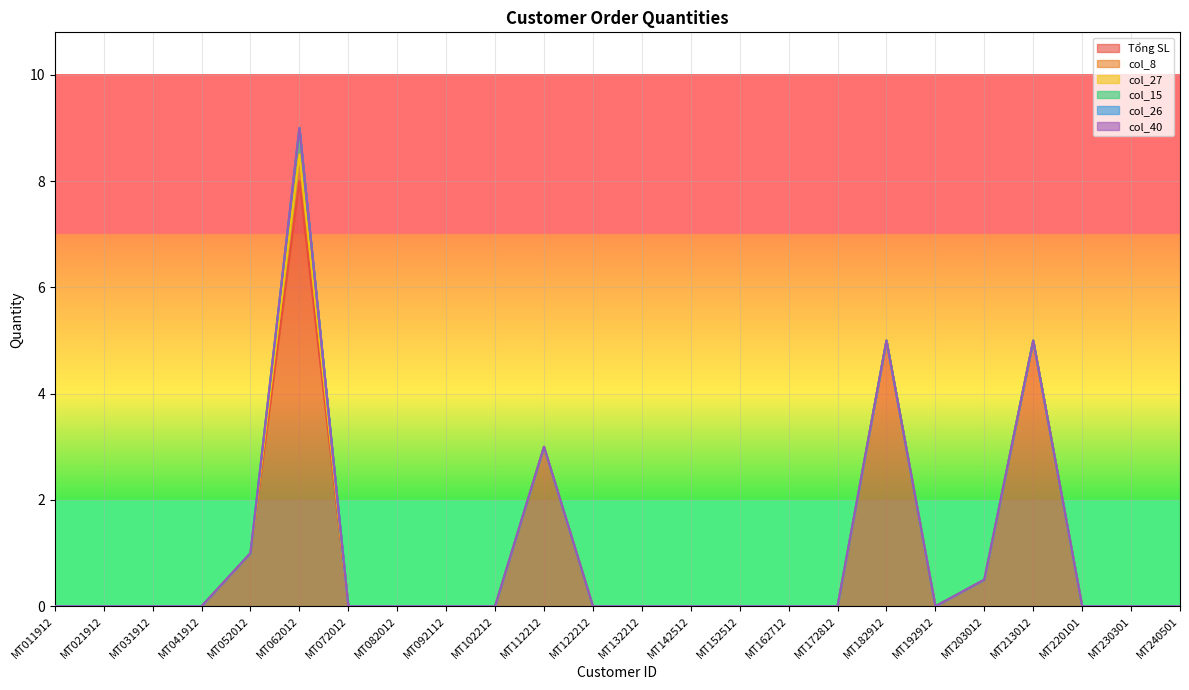

True or false: col_27 and col_40 cross at least once.

False